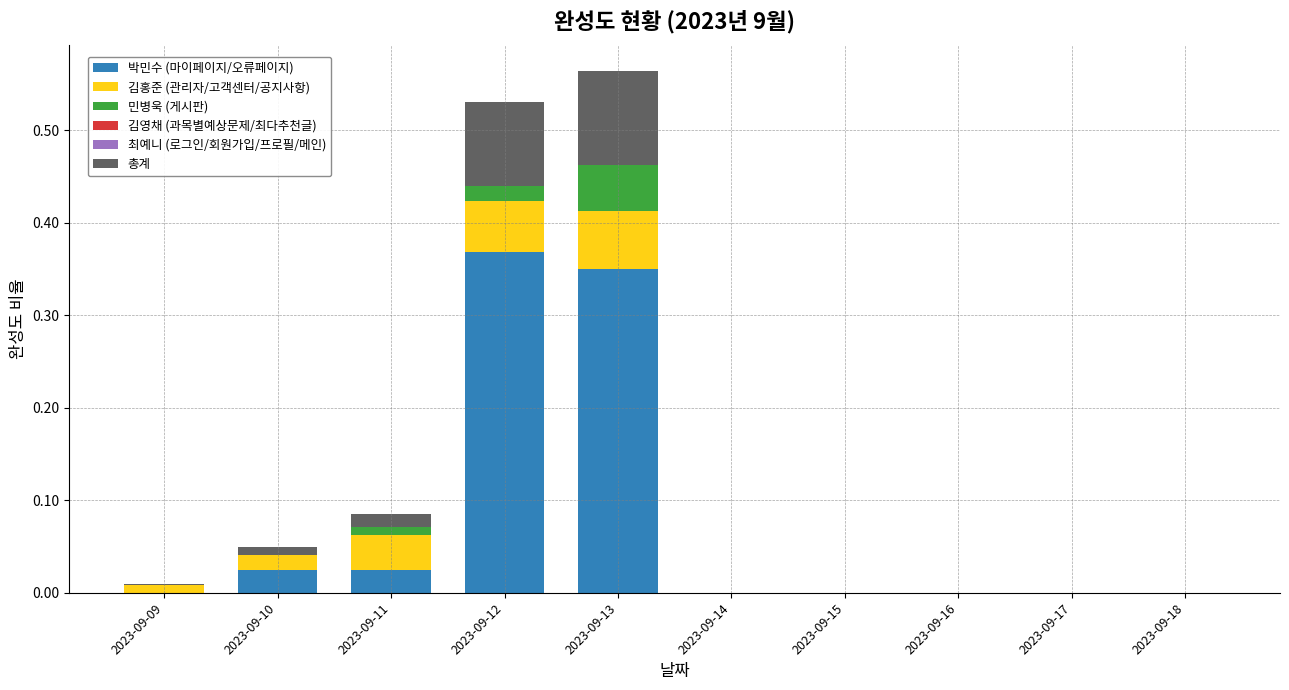

The value of 박민수 (마이페이지/오류페이지) at 2023-09-15 is 0.3. True or false?

False